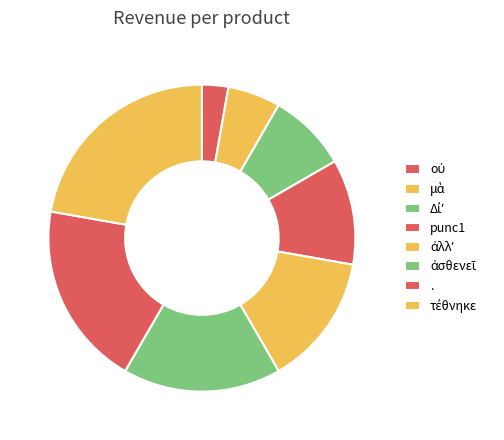

What percentage is the . slice, to the nearest percent?

19%